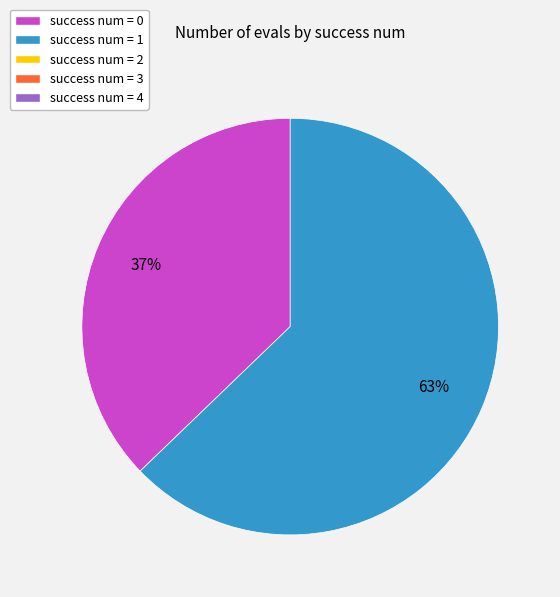

To the nearest percent, what is the average slice percentage?

50%